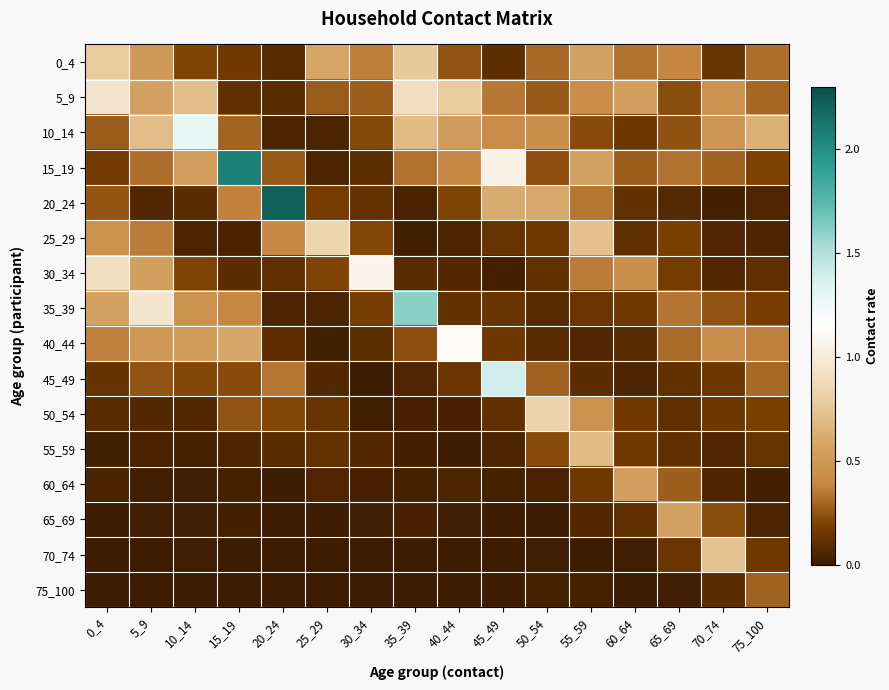

Which category has the highest value across all series?

20_24